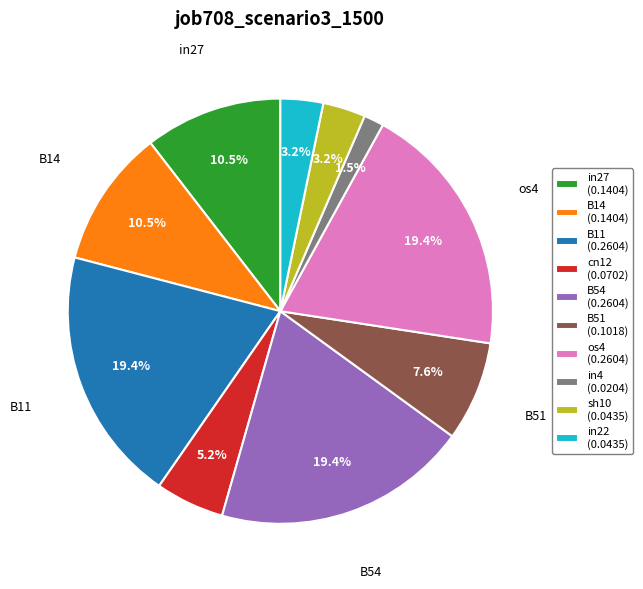

How many segments does this pie chart have?

10